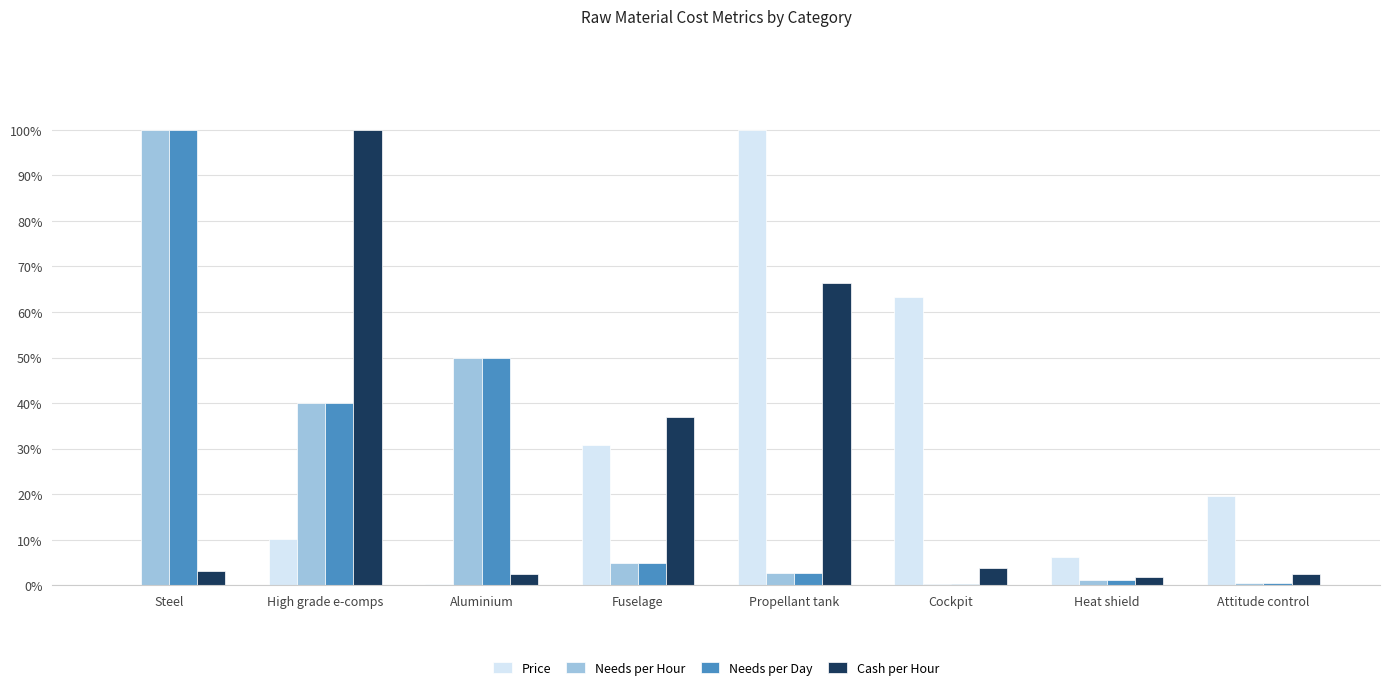

How many data points does each series have?

8